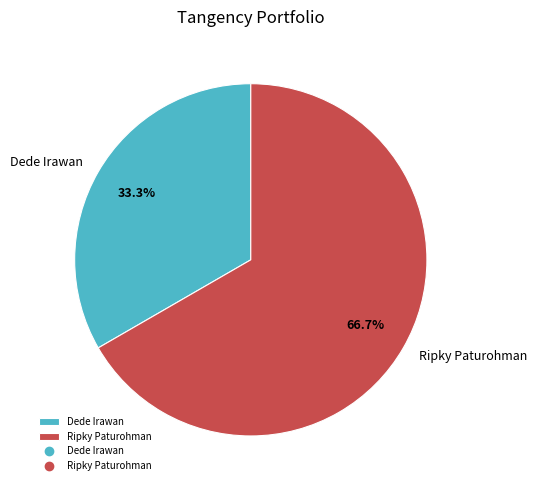

To the nearest percent, what is the combined percentage of Dede Irawan and Ripky Paturohman?

100%